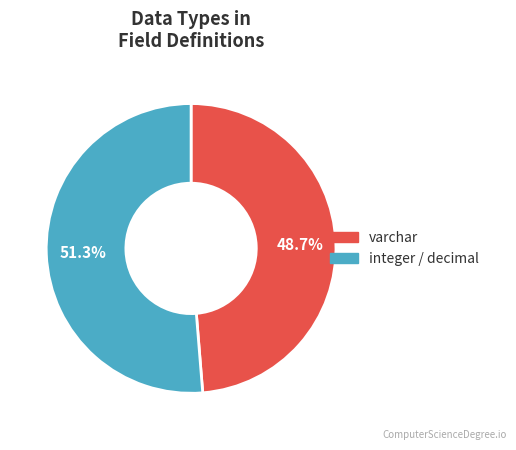

Does any single category account for the majority?

Yes